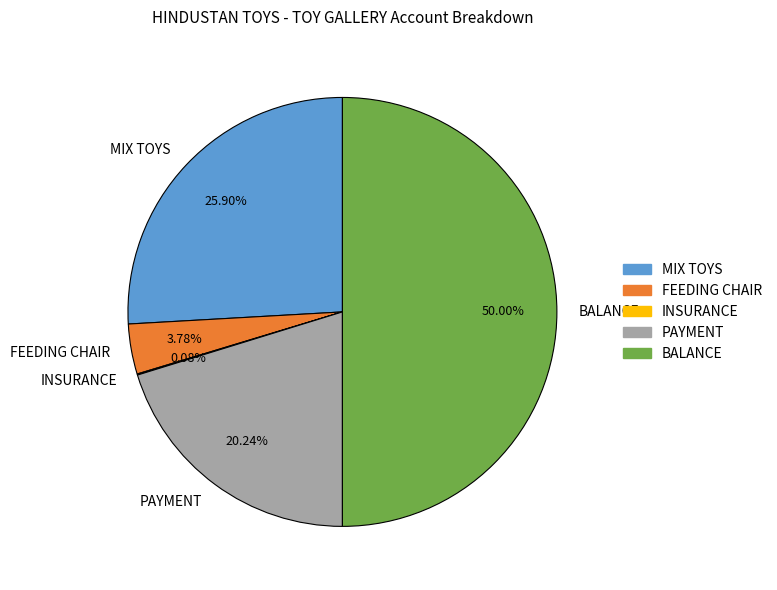

Approximately how many times larger is the value at BALANCE compared to MIX TOYS?

1.9